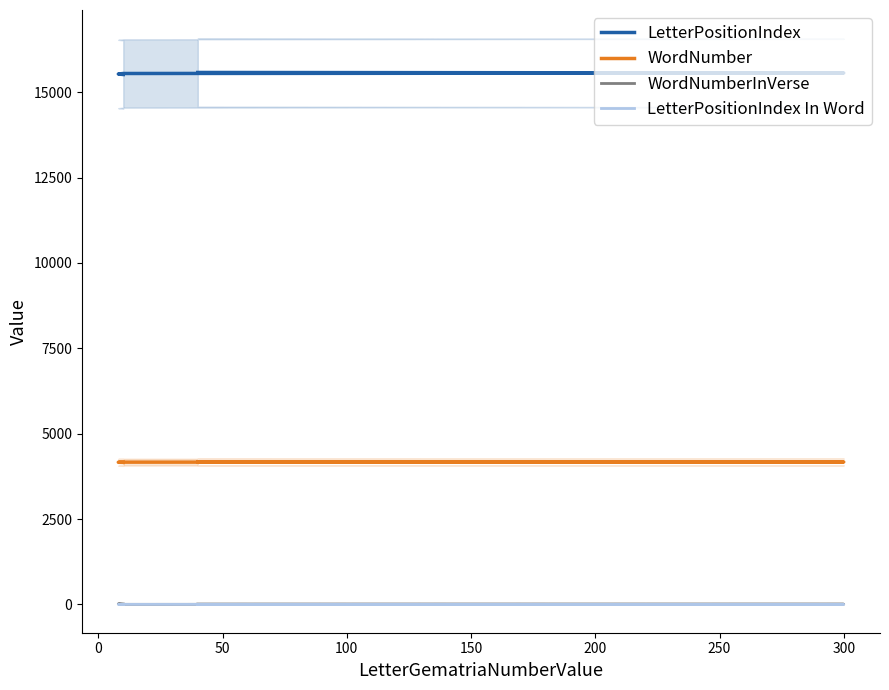

Where is WordNumber nearest to the value 4167?

50